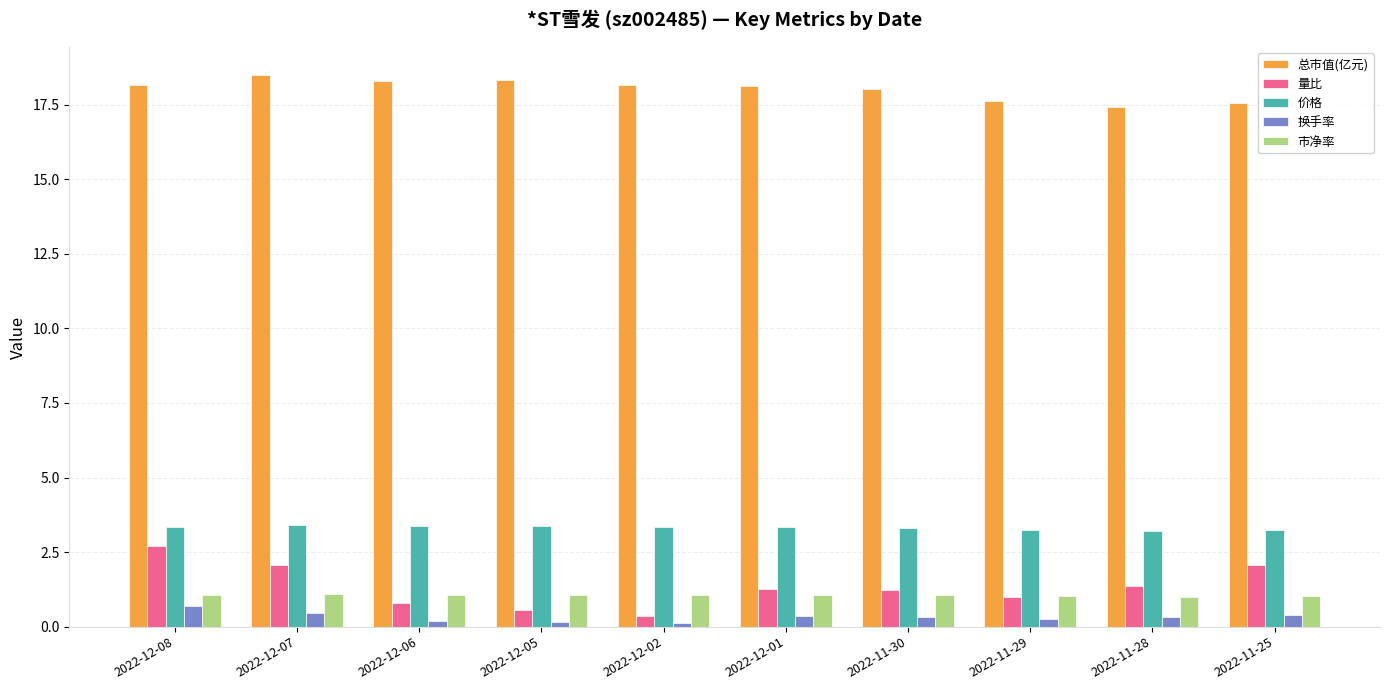

How many bars are there in each group?

5